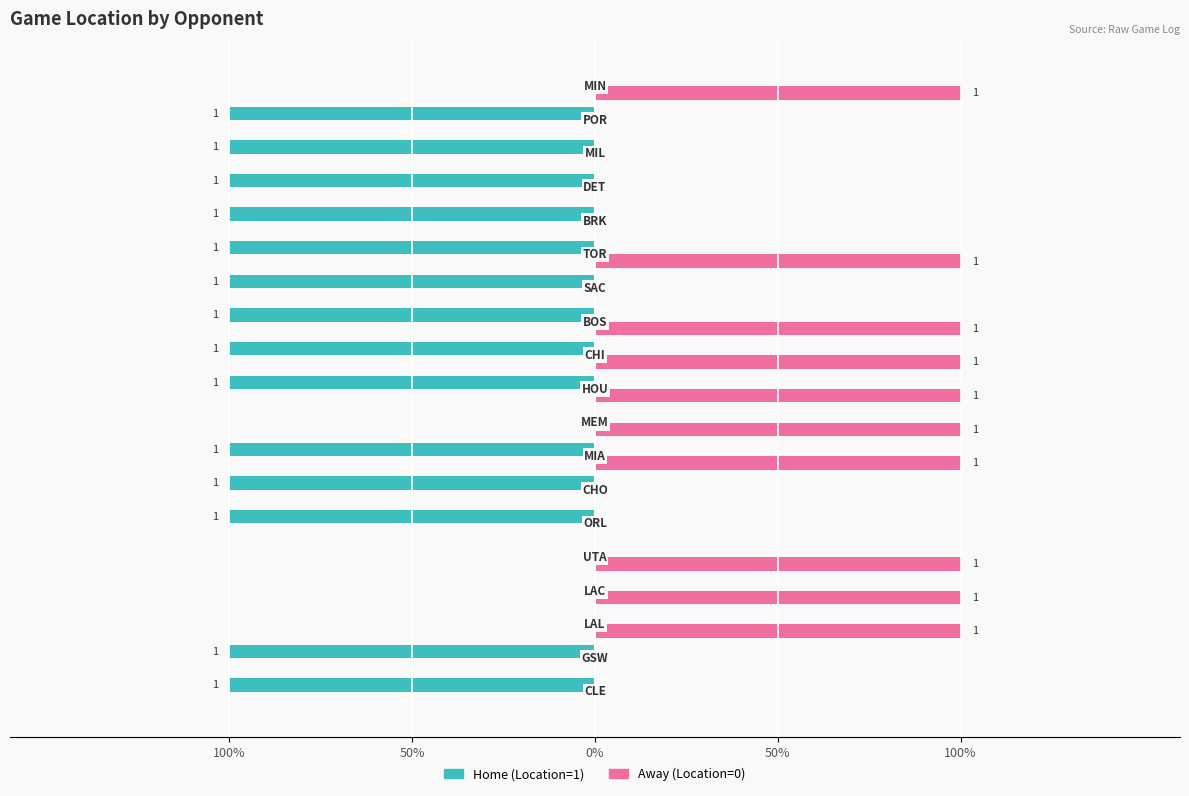

What are all the series names shown in the legend?

Home (Location=1), Away (Location=0)